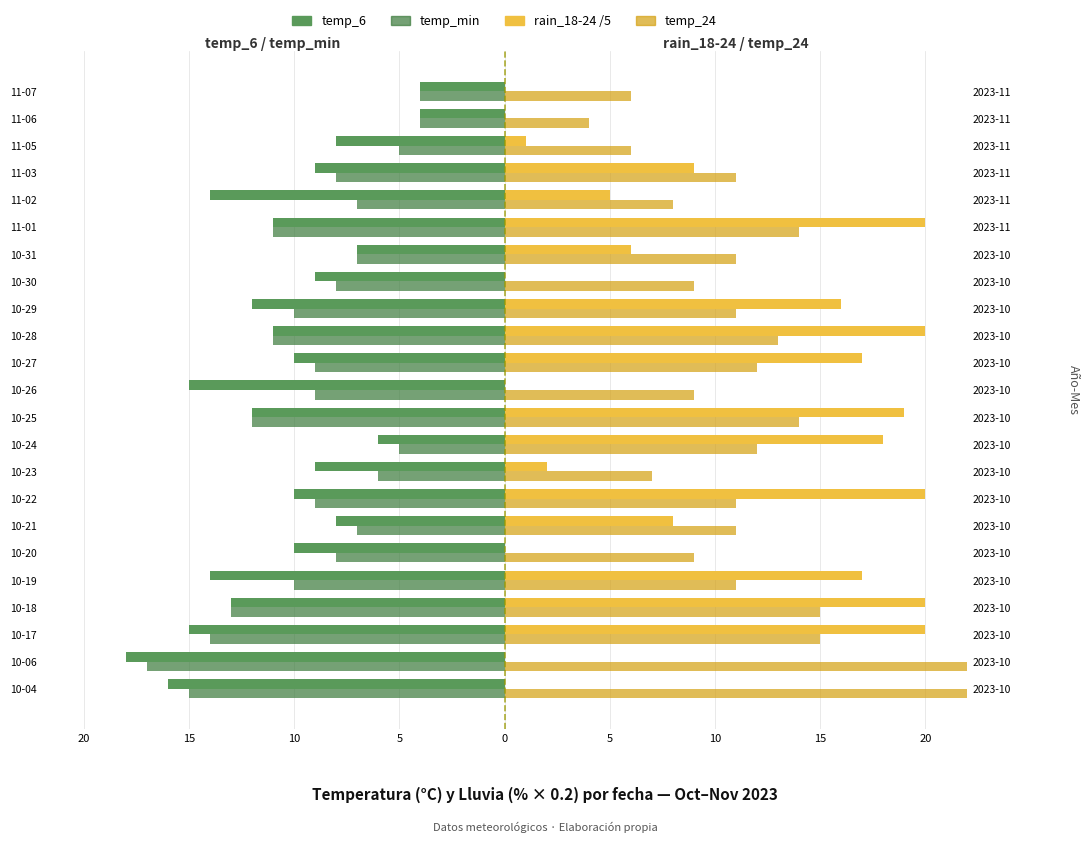

Is it true that temp_min equals -7 at 10-21?

True